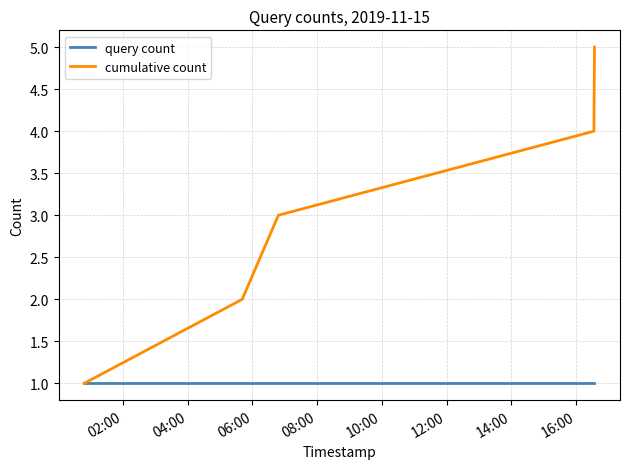

Which series has the largest total across all categories?

cumulative count